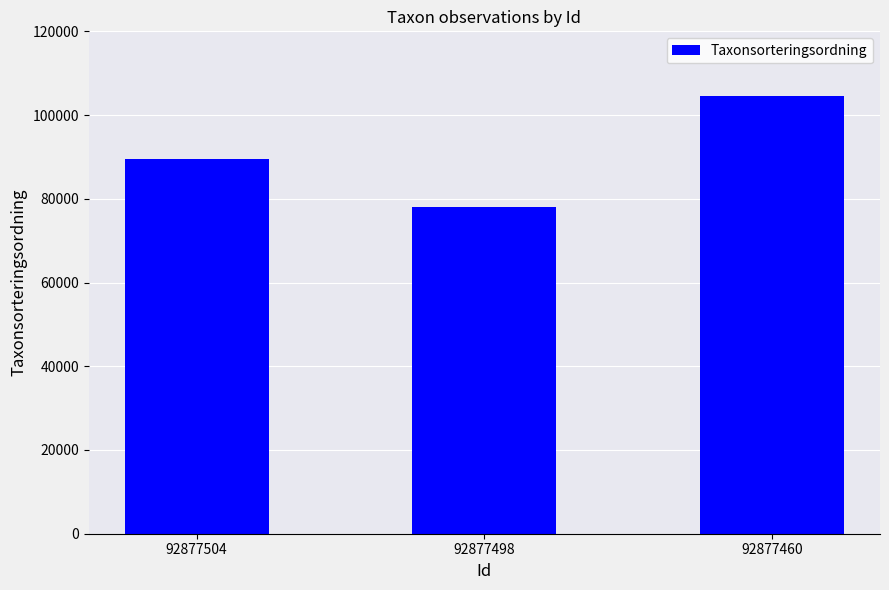

What is the value of the 3rd bar from the left?

104490